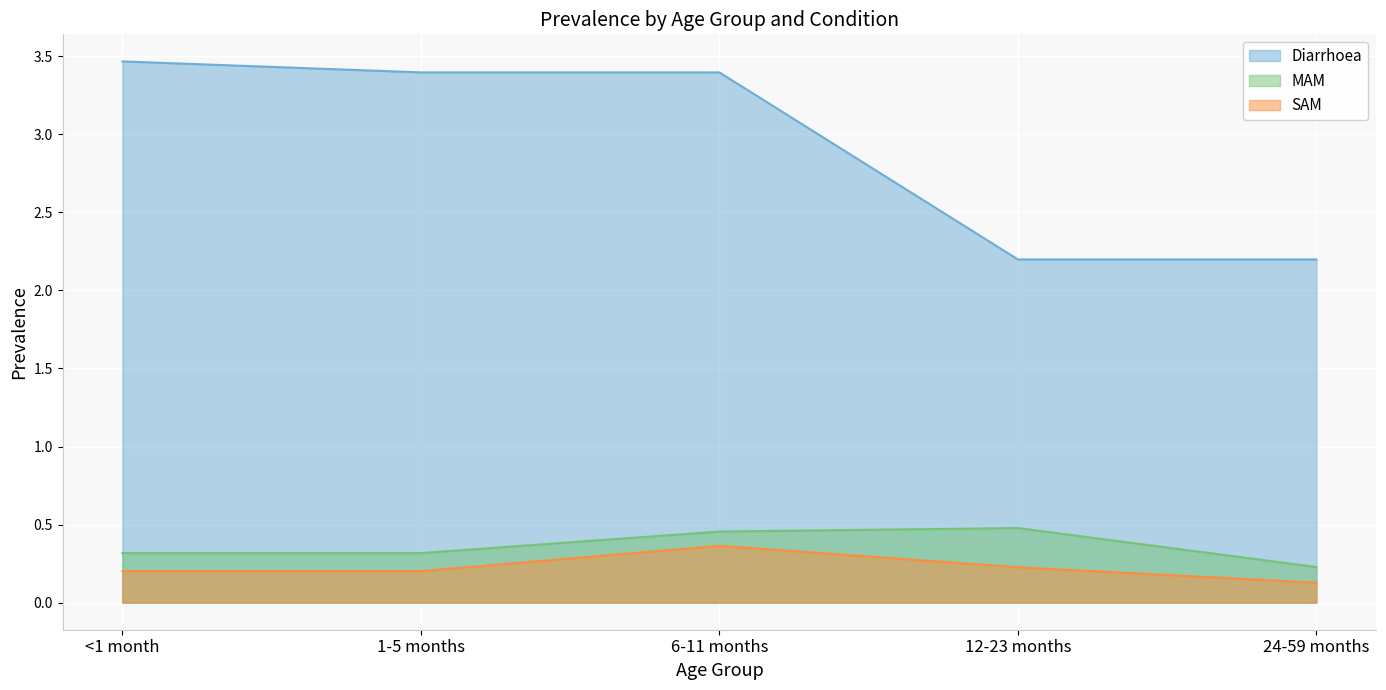

What value does the MAM series have at <1 month?

0.3